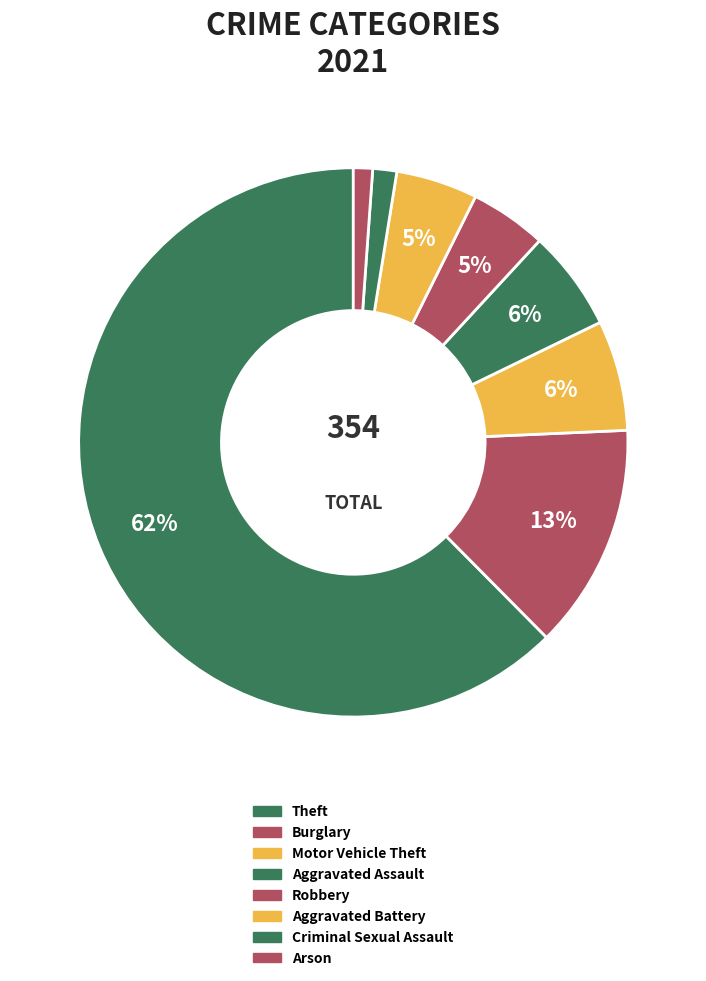

How many slices are in this pie chart?

8